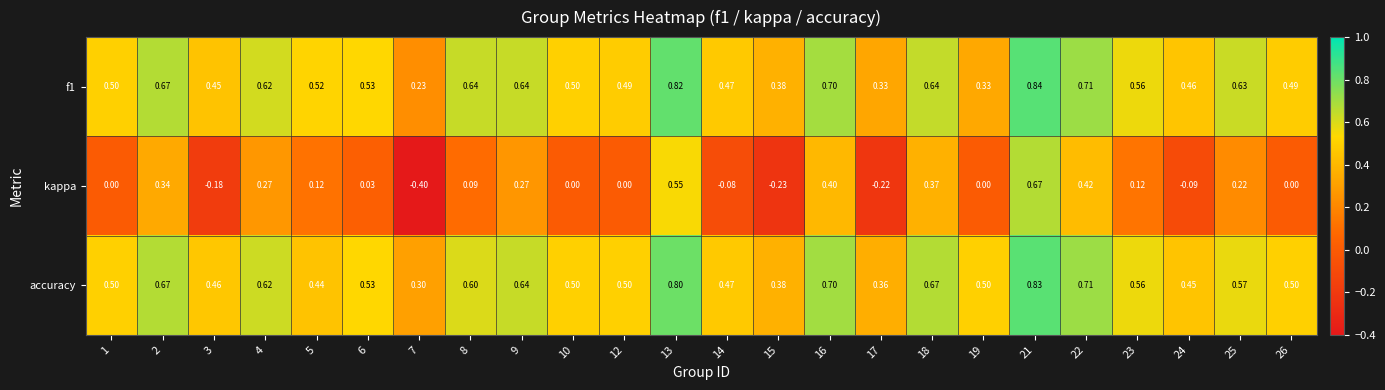

How many data points does each series have?

24